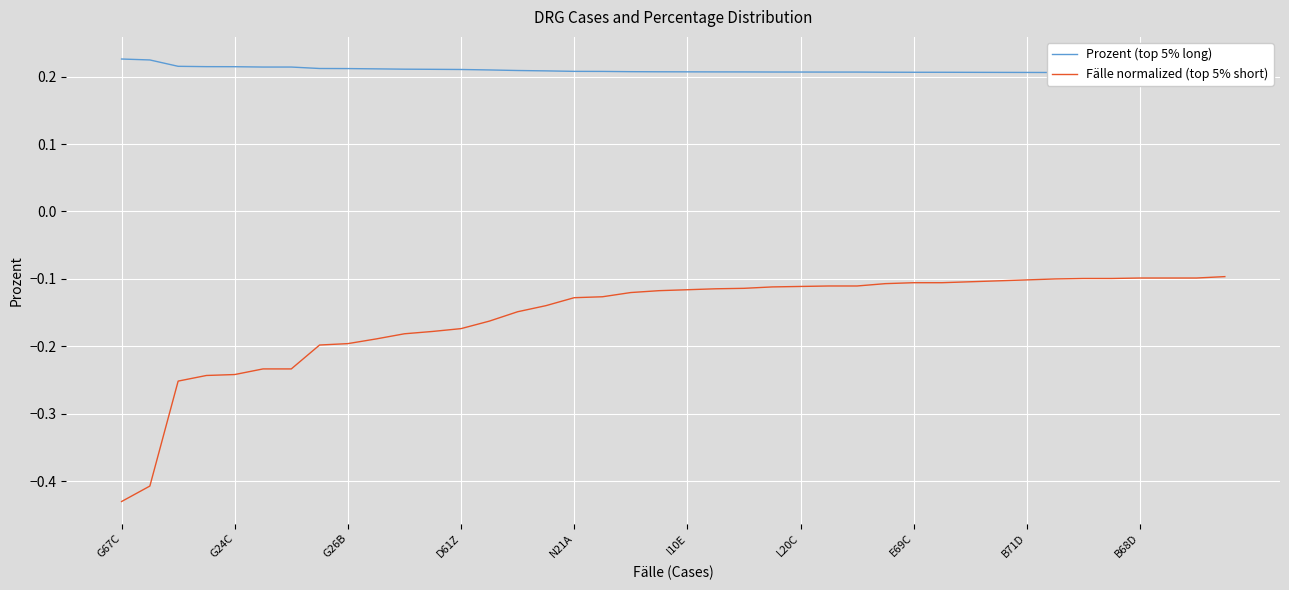

How many Prozent (top 5% long) values are between 0 and 1?

40